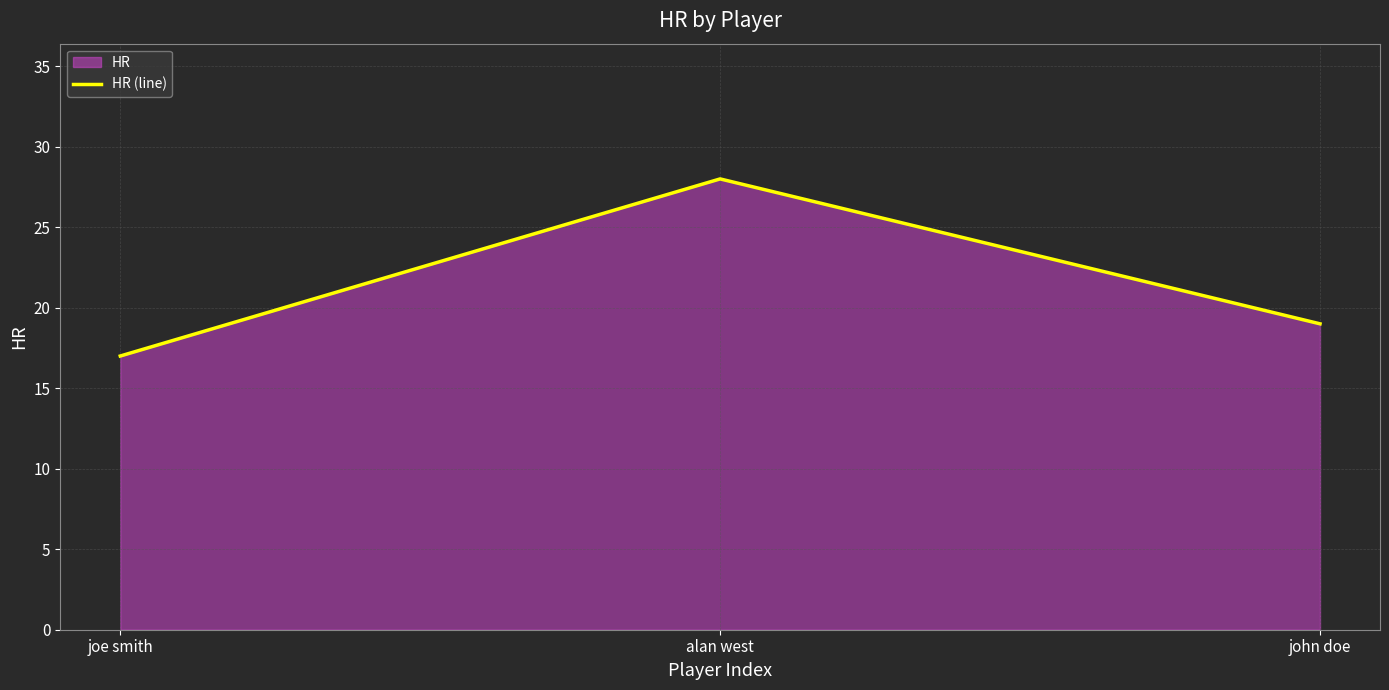

How many values are between 17 and 28?

3